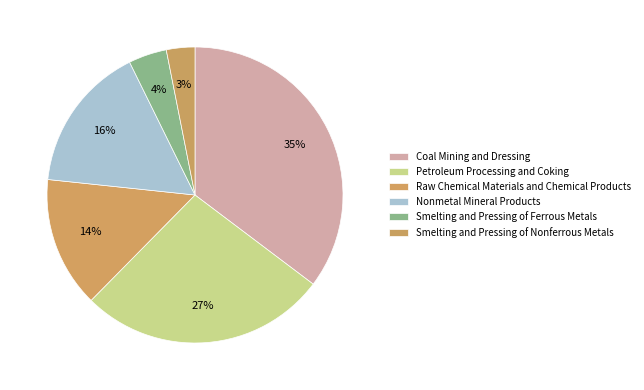

Does Smelting and Pressing of Nonferrous Metals represent more than half of the total?

No